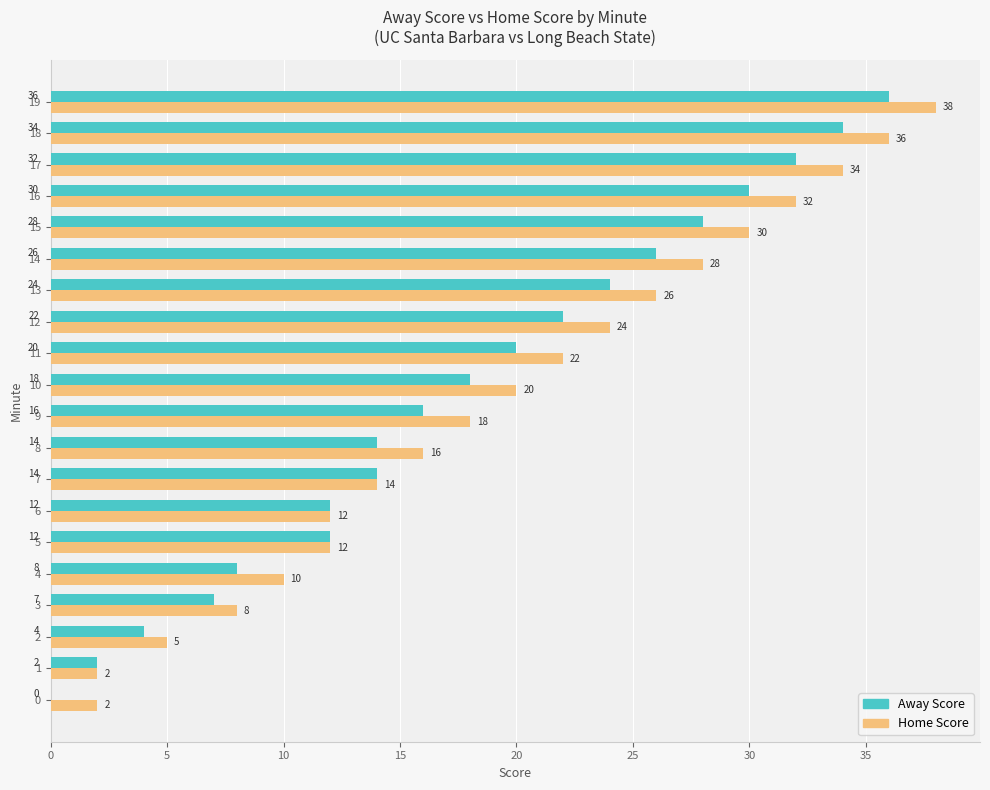

Where is Away Score nearest to the value 18?

10